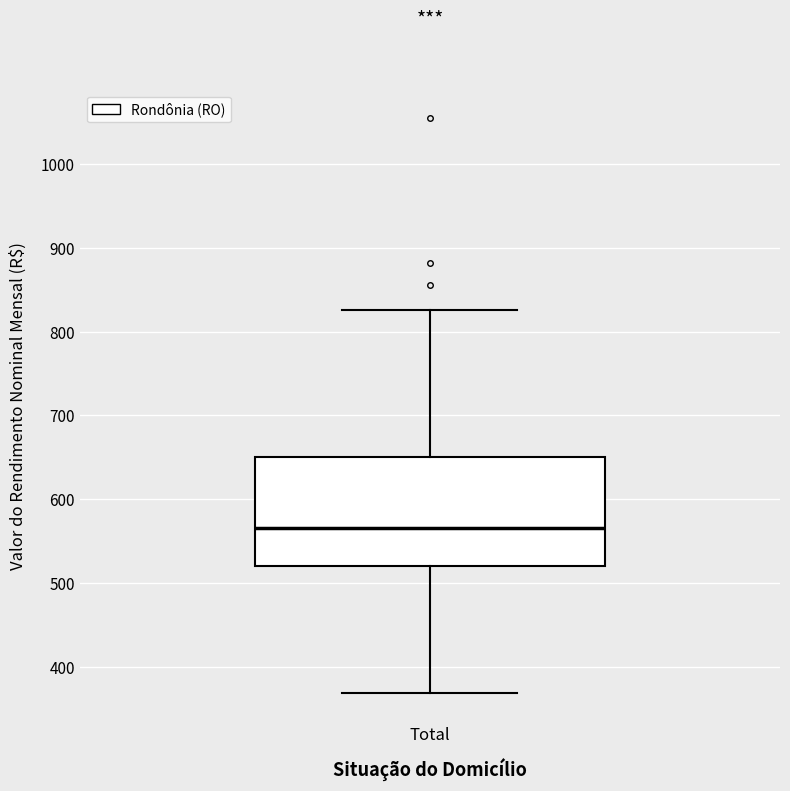

Read this box plot against the y-axis: the position of the median line, the range covered by the box, and the ends of both whiskers. The values are not printed on the chart, so give them approximately, as read against the axis.

median 570, box 520 to 650, whiskers 370 to 830